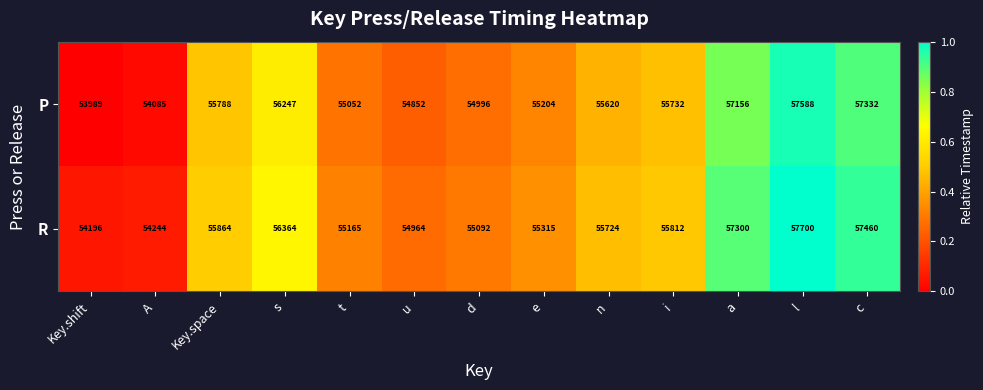

At which category is the sum across all series the highest?

l